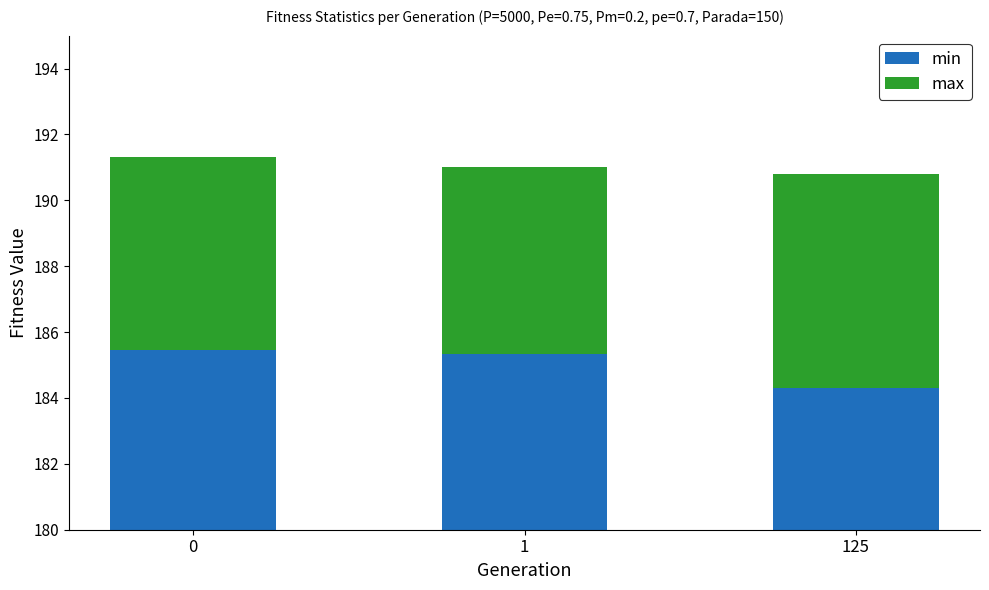

What is the spread (max minus min) of values at 125?

177.8